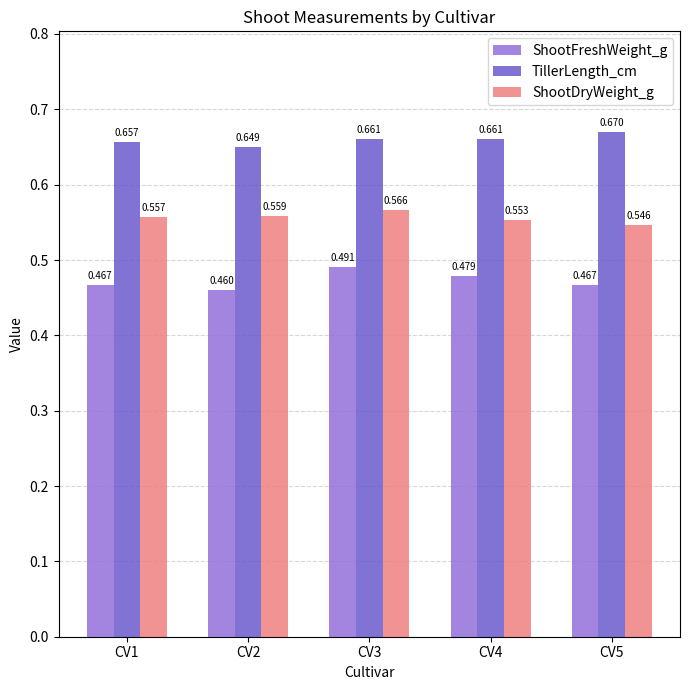

Are the bars horizontal?

No